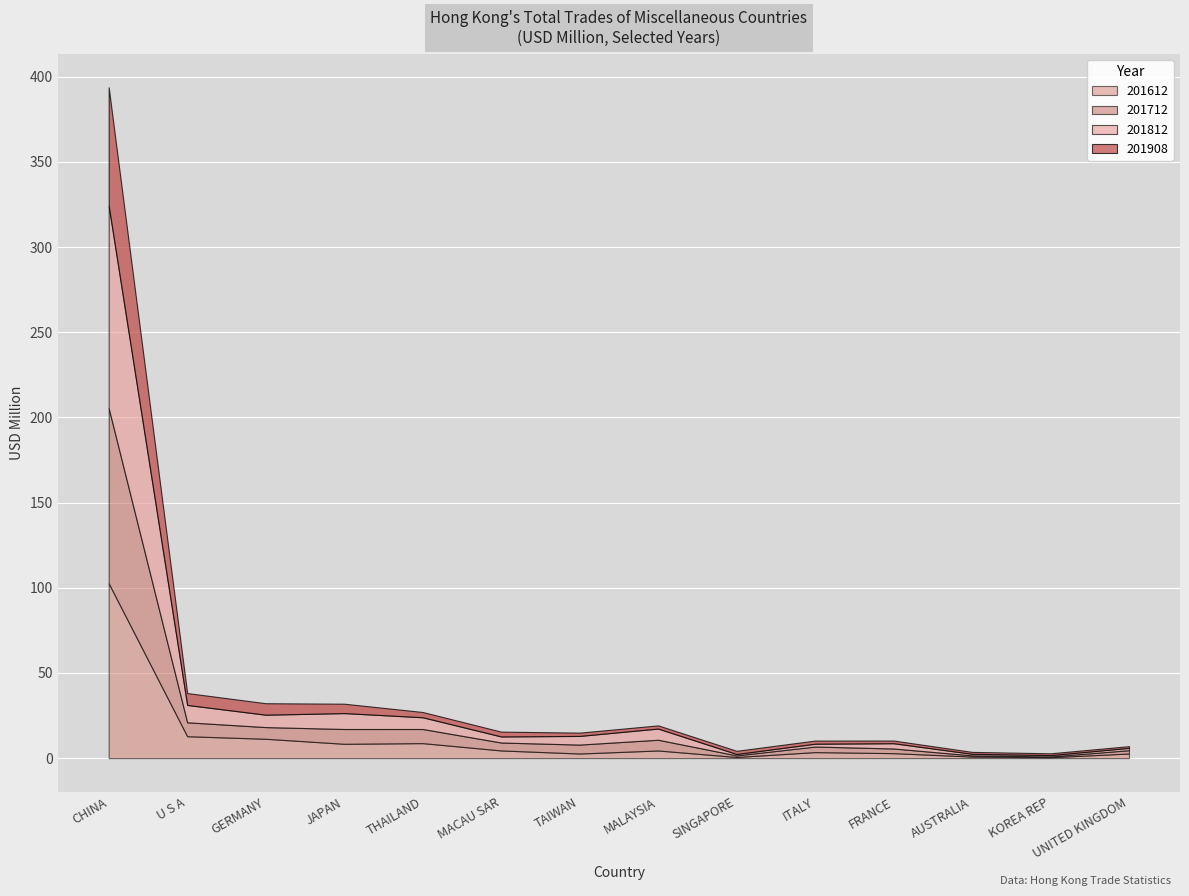

At how many categories does at least one series exceed 8?

5